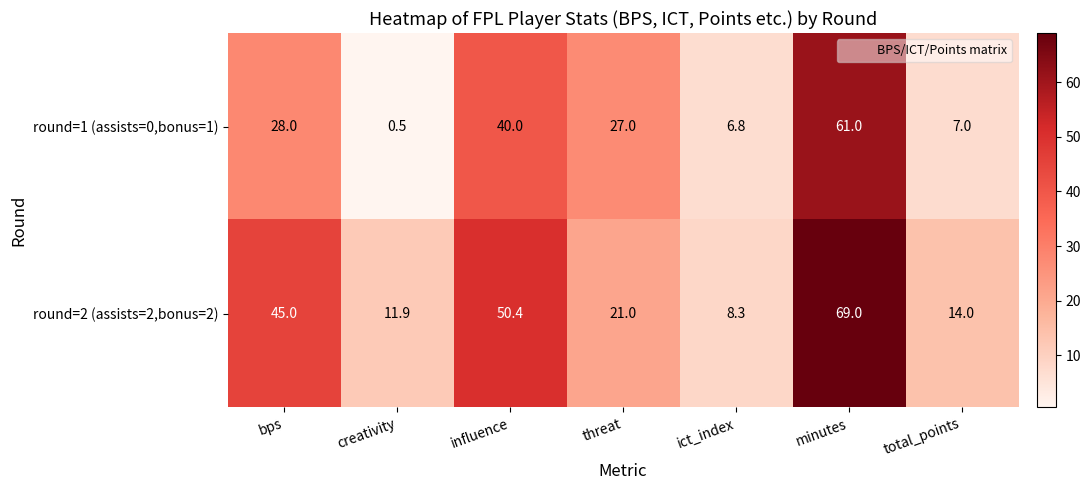

At which label is round=2 (assists=2,bonus=2) closest to 38?

bps